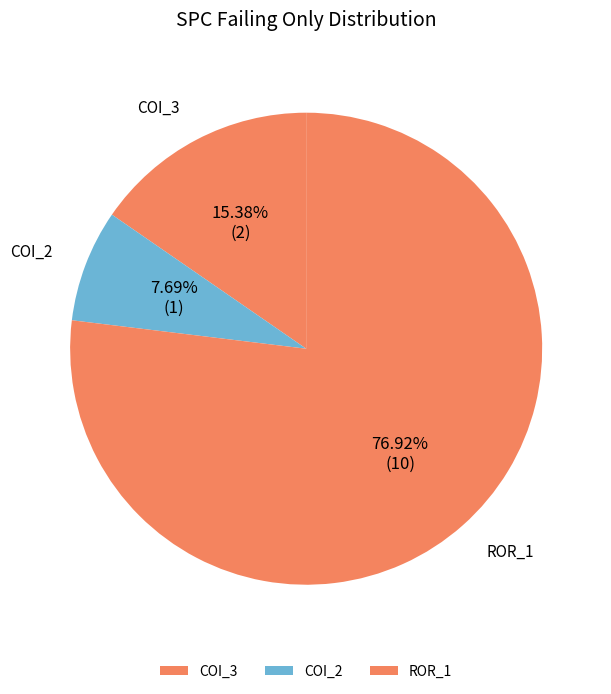

Does any single category account for the majority?

Yes